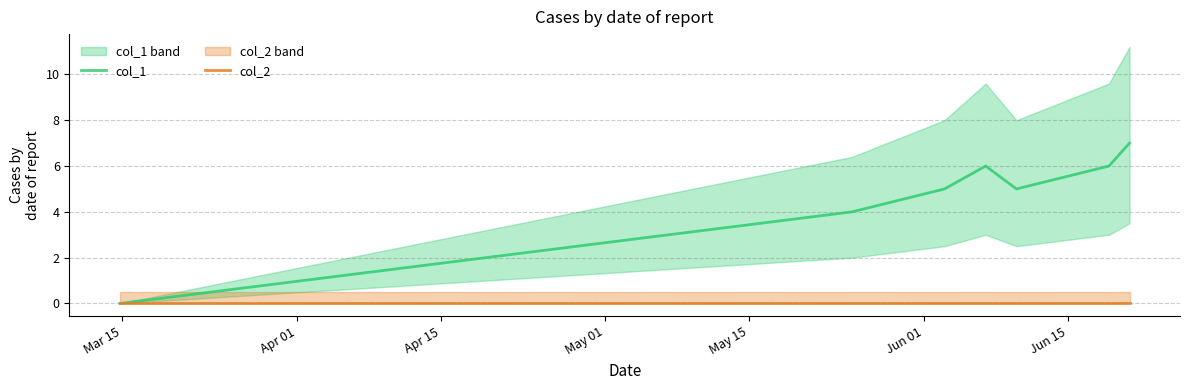

Which category has the lowest value in the col_2 series?

Mar 15